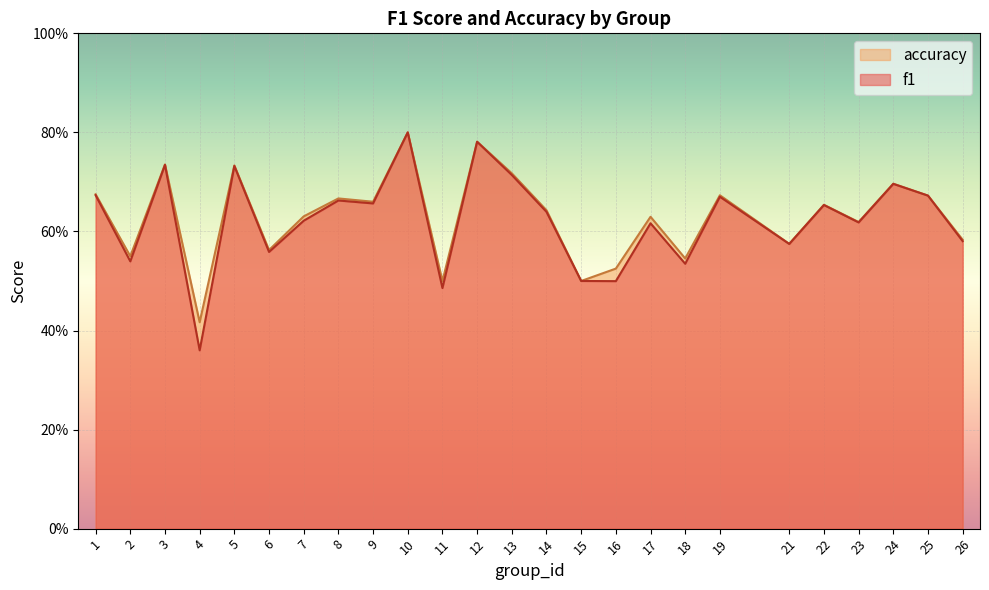

At which label does accuracy reach its minimum?

4